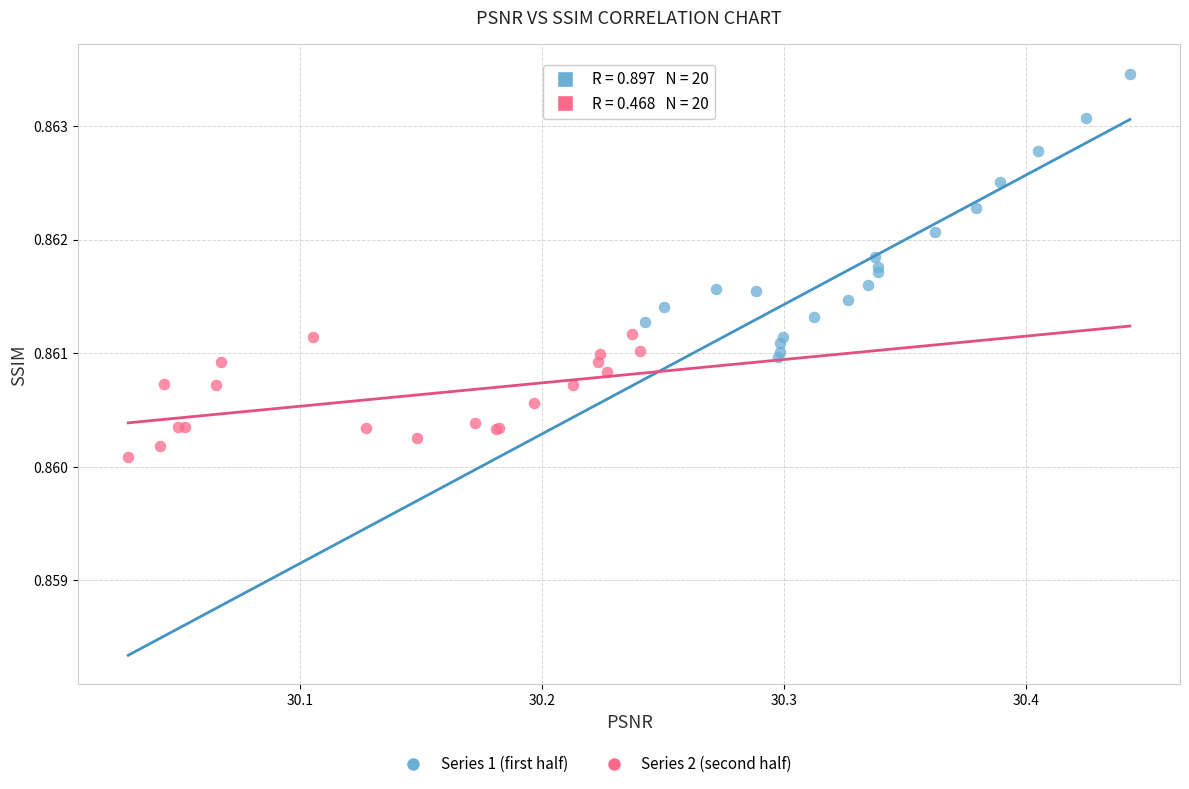

Which series reaches the minimum Y coordinate?

Series 2 (second half)